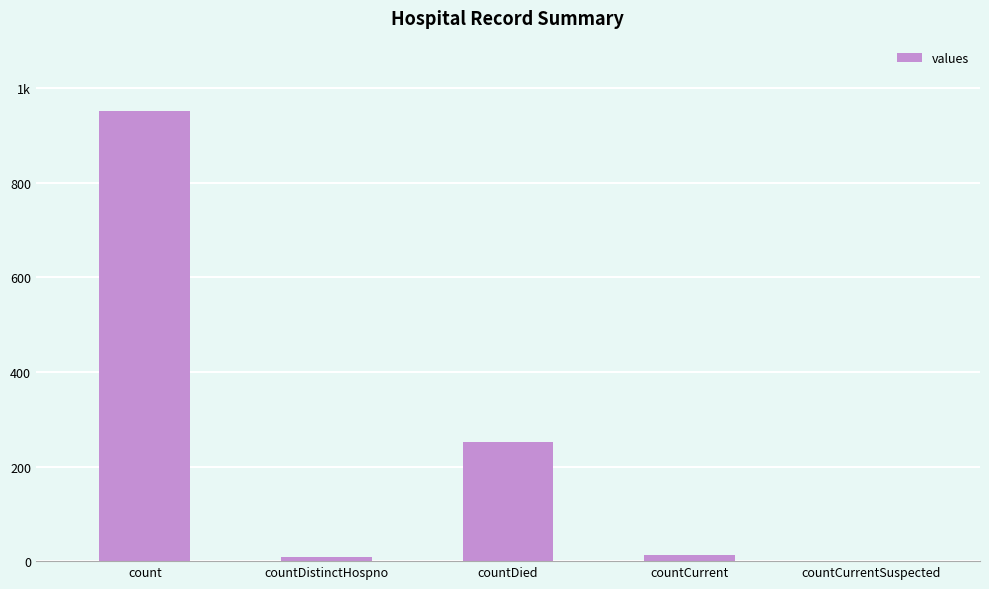

What position from the left is countCurrent?

4